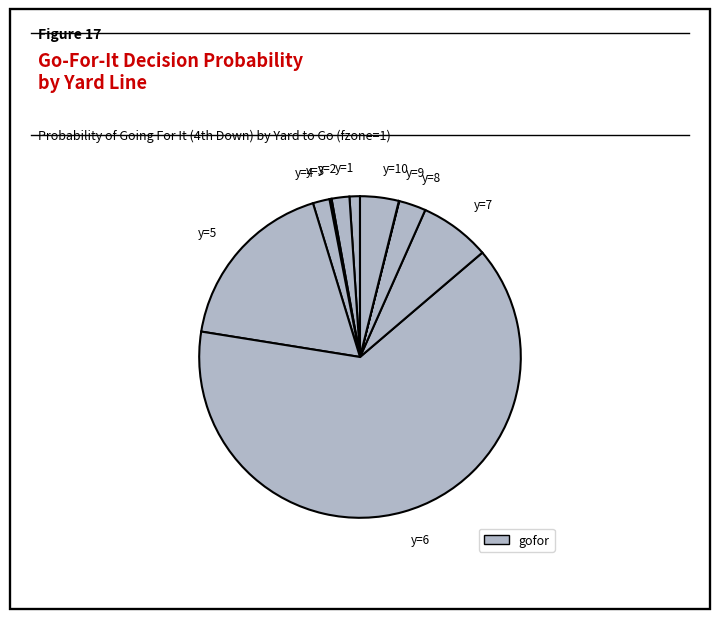

Is there any slice that represents more than half of the pie?

Yes